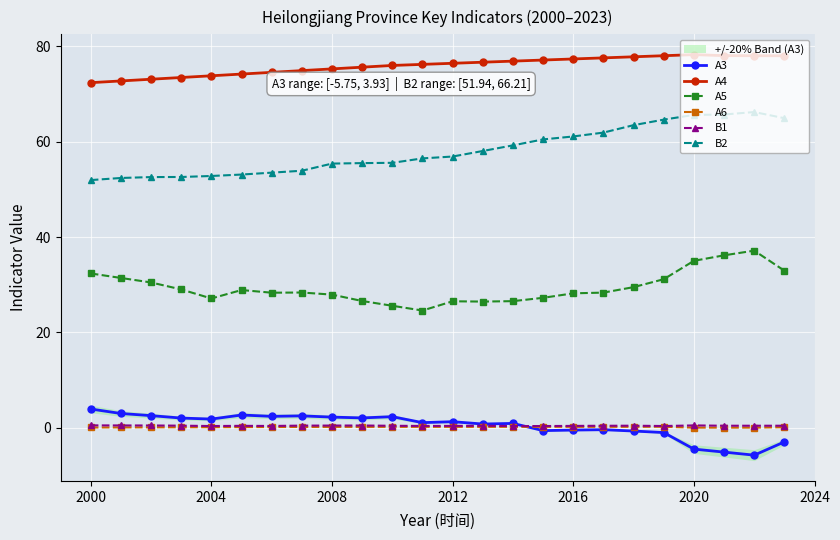

How many values in the A4 series are below 76?

11